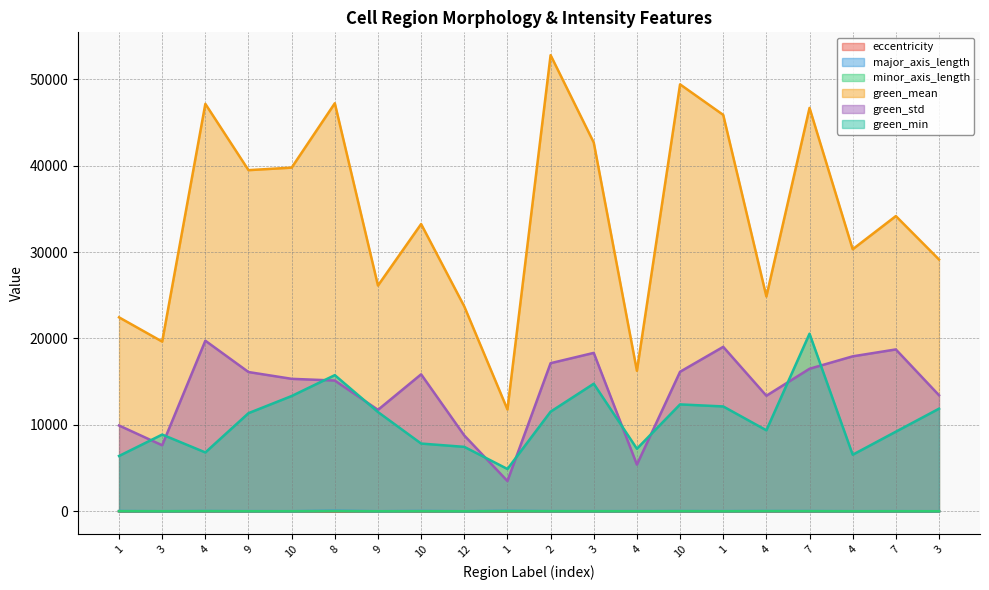

Which series has the largest range (max minus min)?

green_mean